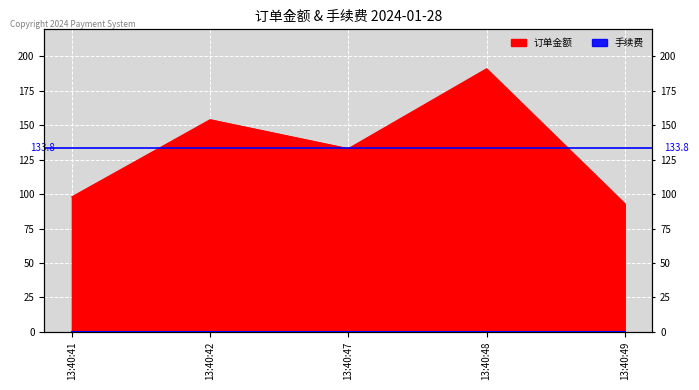

At which label is the value closest to 142?

13:40:47